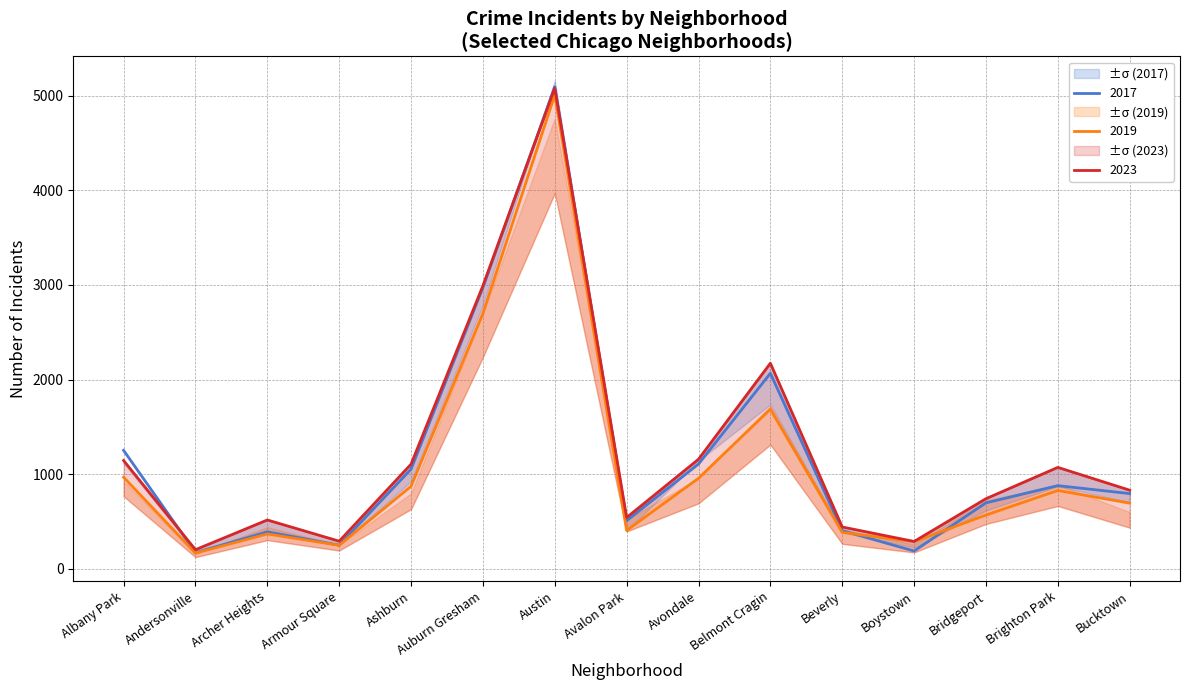

The value of 2017 at Ashburn is 1487. True or false?

False